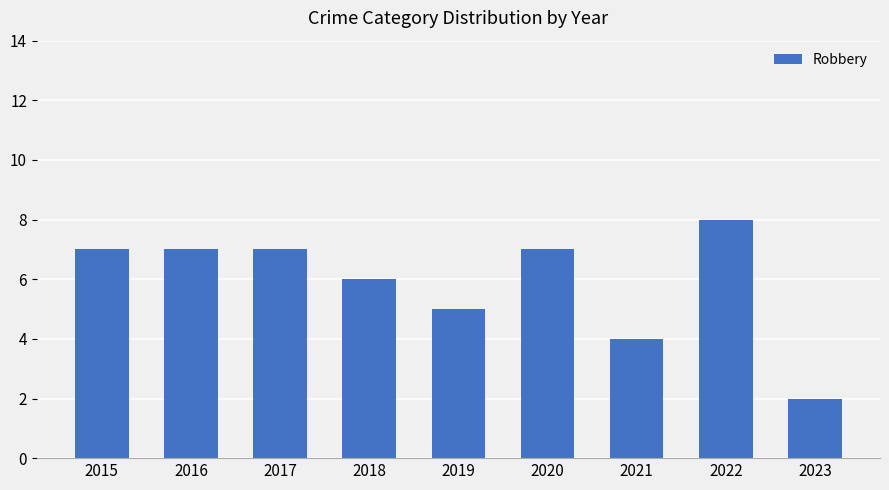

True or false: the data shows 6 at 2018.

True